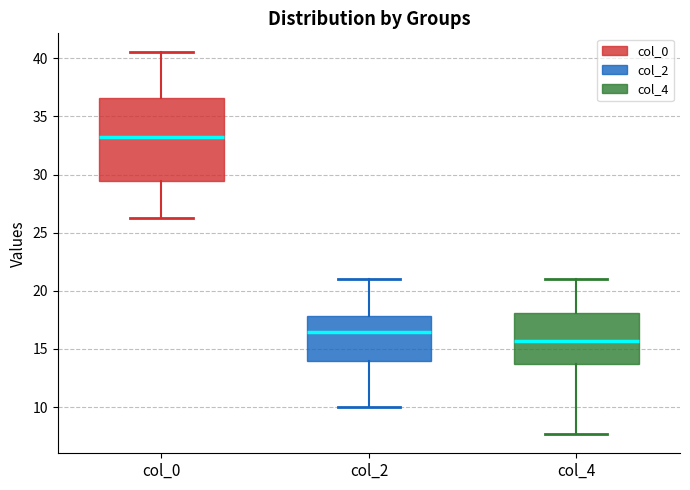

Reading left to right, read every box against the y-axis: the position of its median line, the range the box covers, and the ends of its whiskers. The values are not printed on the chart, so give them approximately, as read against the axis.

col_0: median 33.5, box 29.5 to 36.5, whiskers 26.5 to 40.5
col_2: median 16.5, box 14.0 to 18.0, whiskers 10.0 to 21.0
col_4: median 15.5, box 13.5 to 18.0, whiskers 7.5 to 21.0